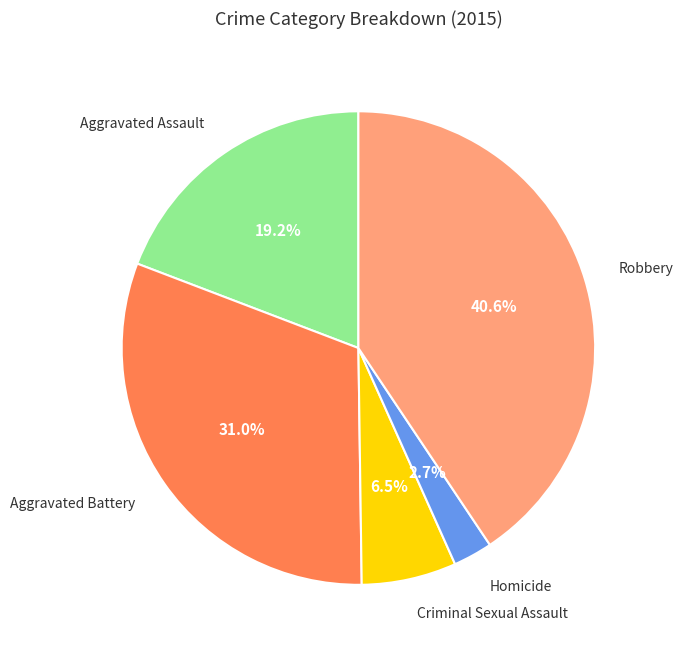

Is there any slice that represents more than half of the pie?

No